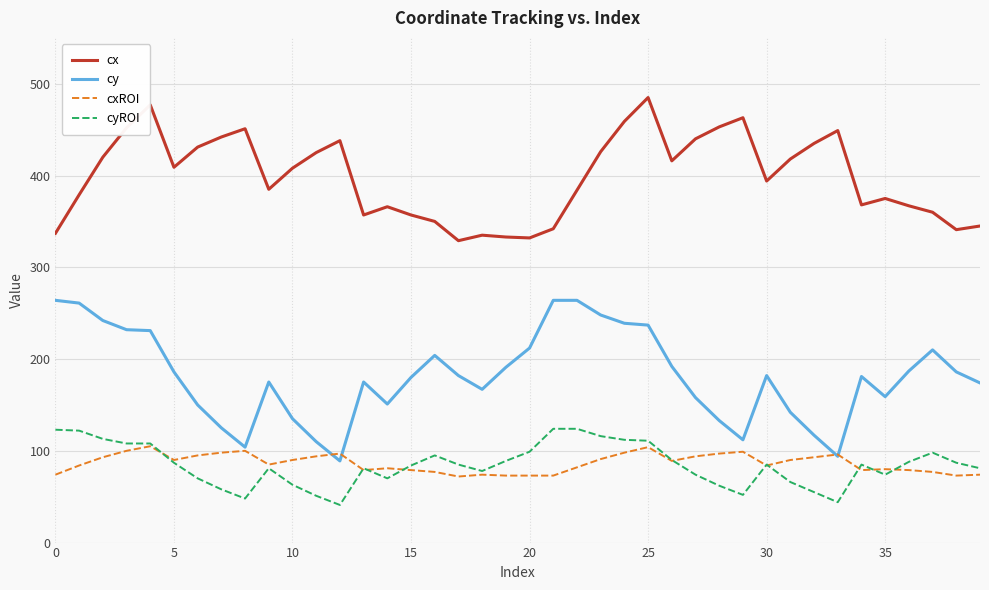

What is the minimum value shown in the chart?

41